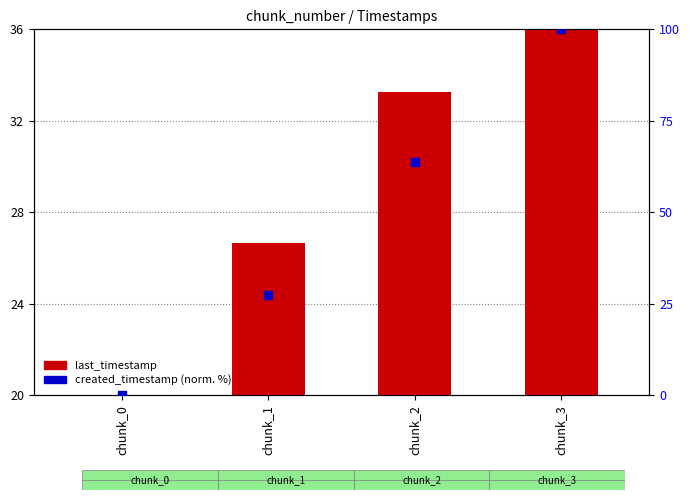

Is the value of created_timestamp (normalized %) at chunk_3 greater than the value of last_timestamp at chunk_1?

Yes